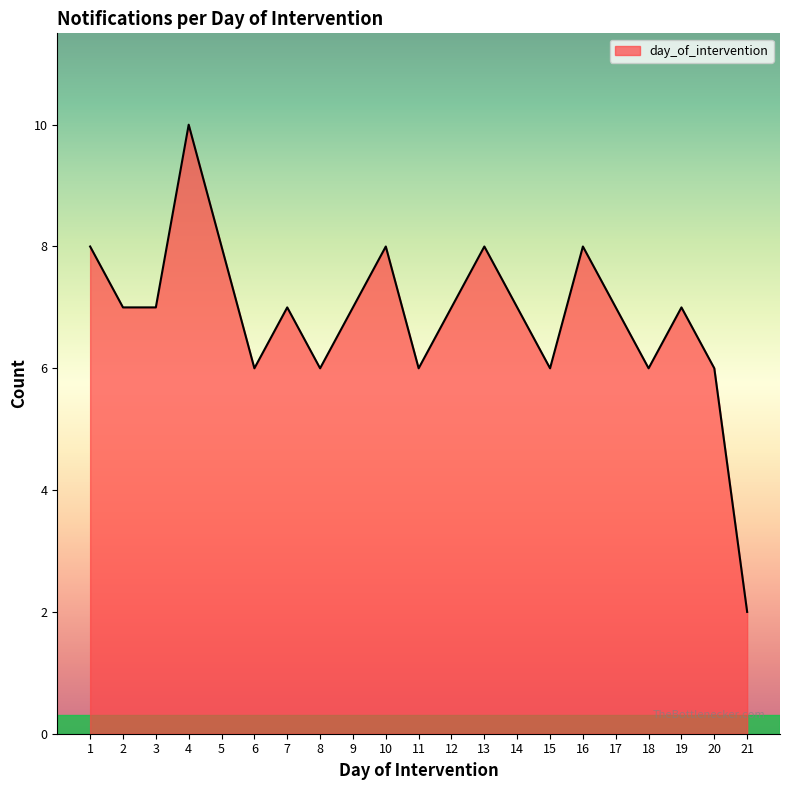

True or false: there are more than 0 points higher than both neighbors.

True